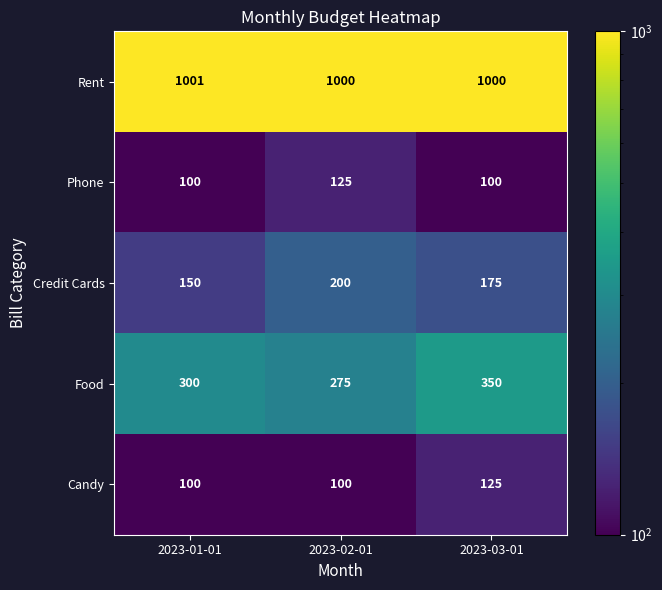

Rank the series at 2023-02-01 from highest to lowest value.

Rent, Food, Credit Cards, Phone, Candy